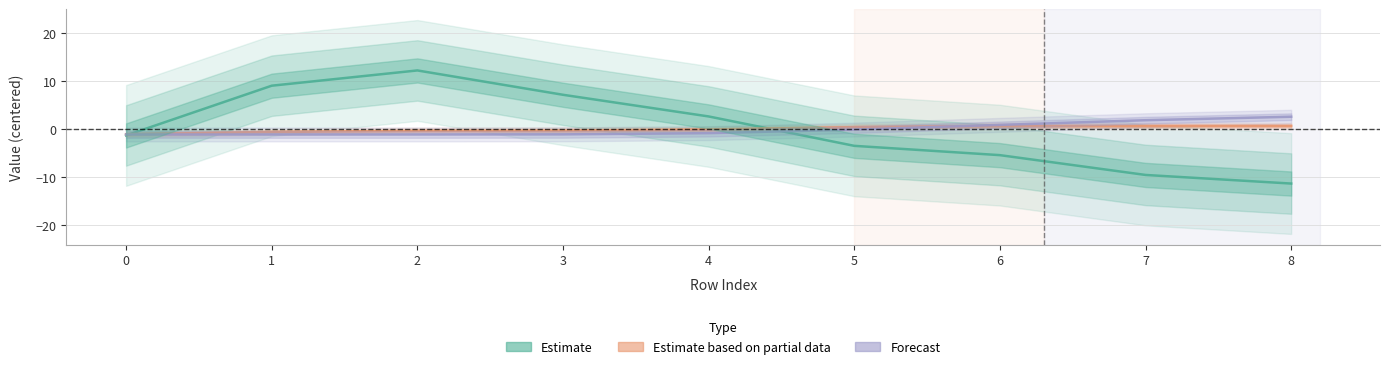

Is this an area chart (filled region under the line)?

No